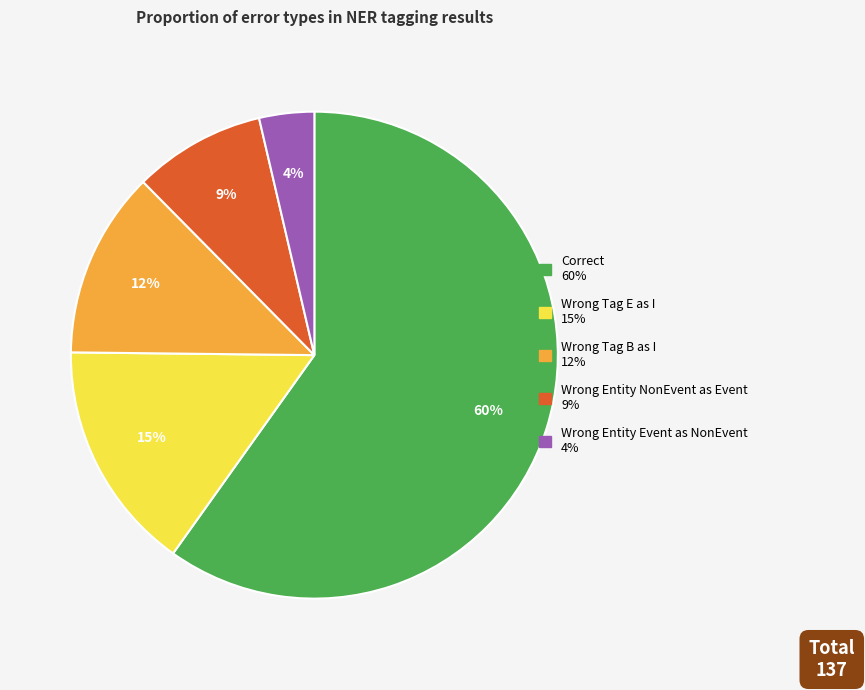

To the nearest percent, what is the difference between the largest and smallest slice percentages?

56%